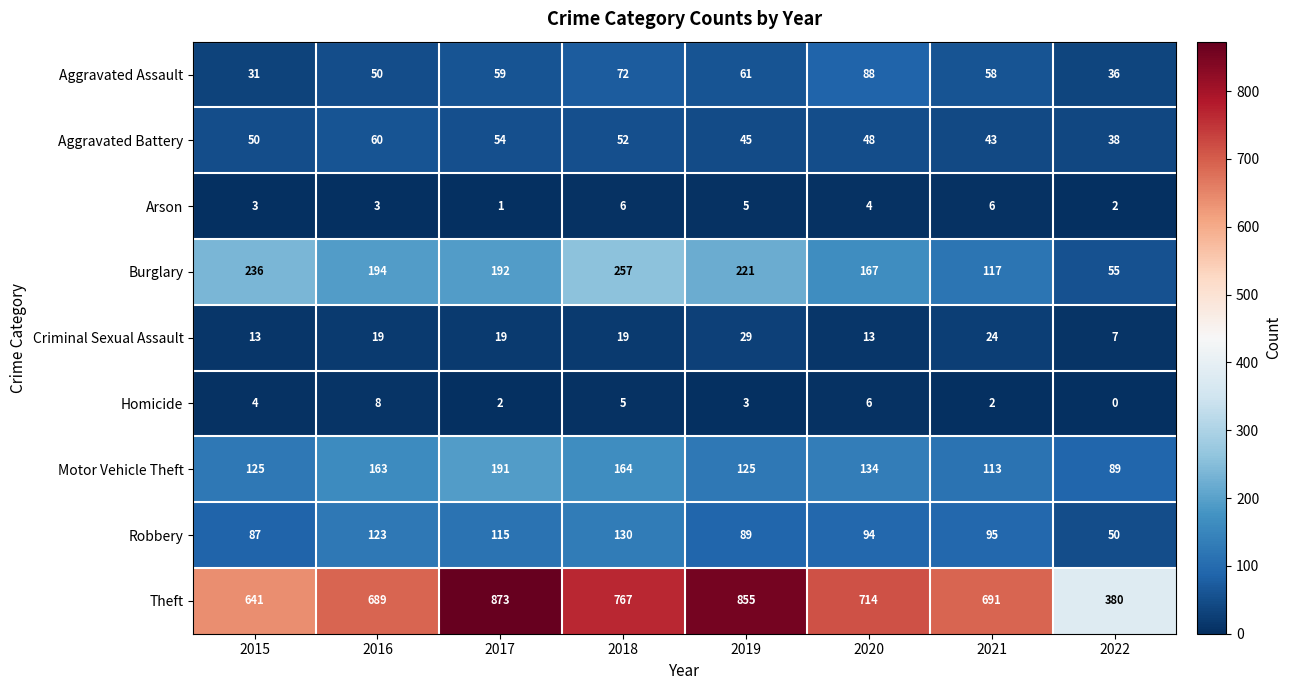

At which label does Aggravated Battery reach its minimum?

2022